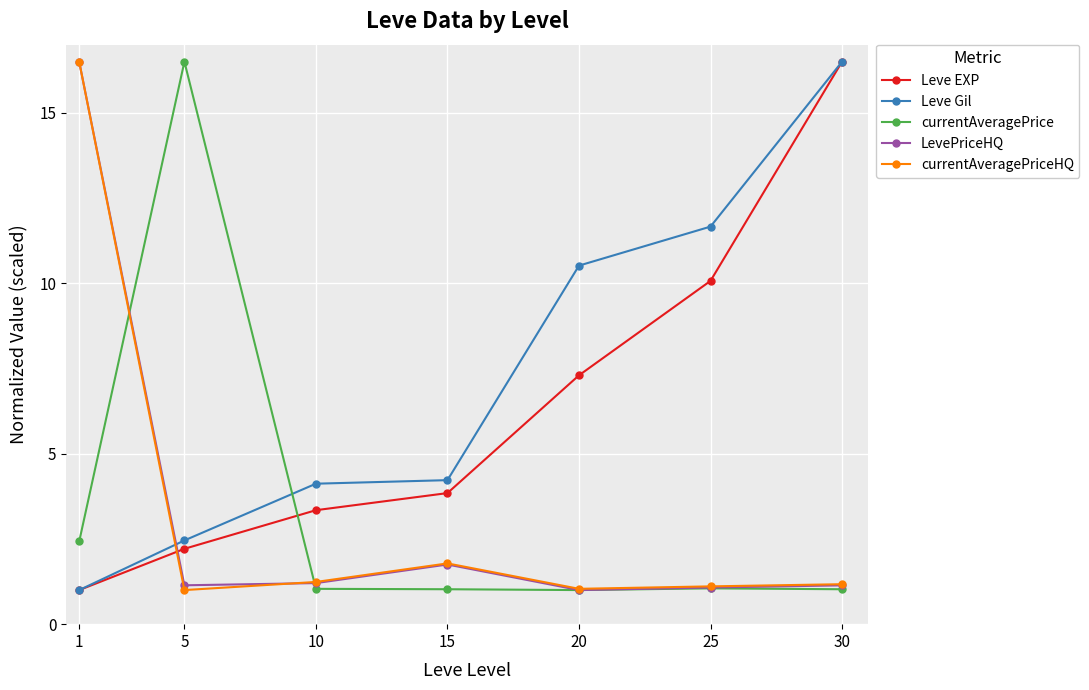

What is the value of the Leve EXP point at the 6th from the left?

10.1